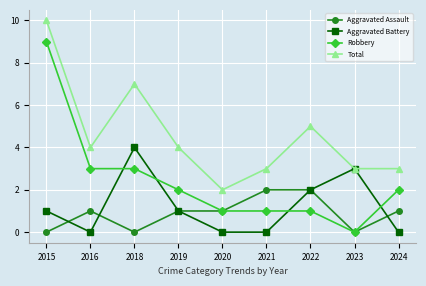

The Aggravated Assault series shows 0 at 2015. True or false?

True